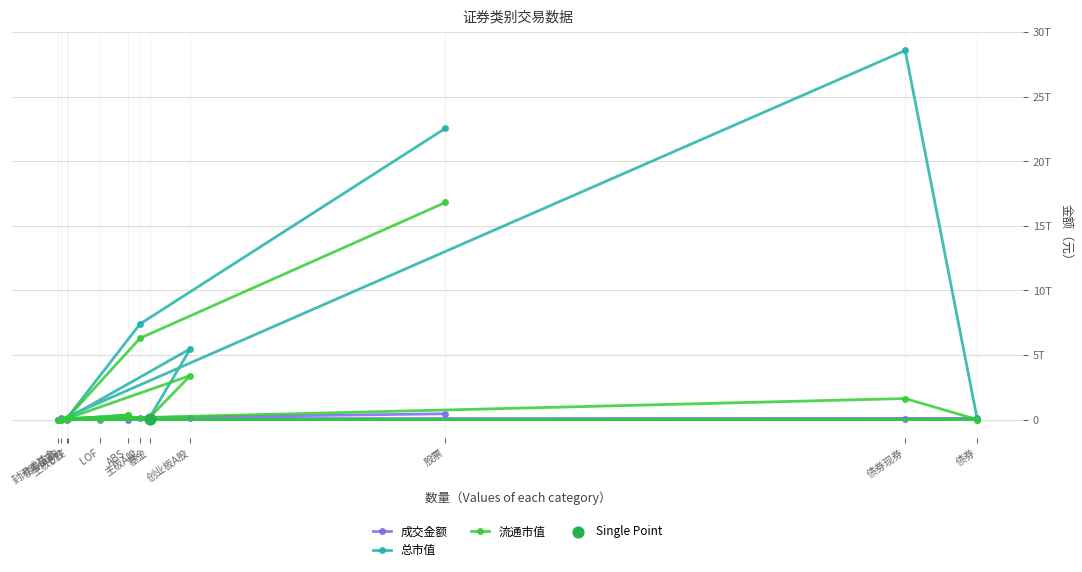

Which series contains the highest Y value?

总市值